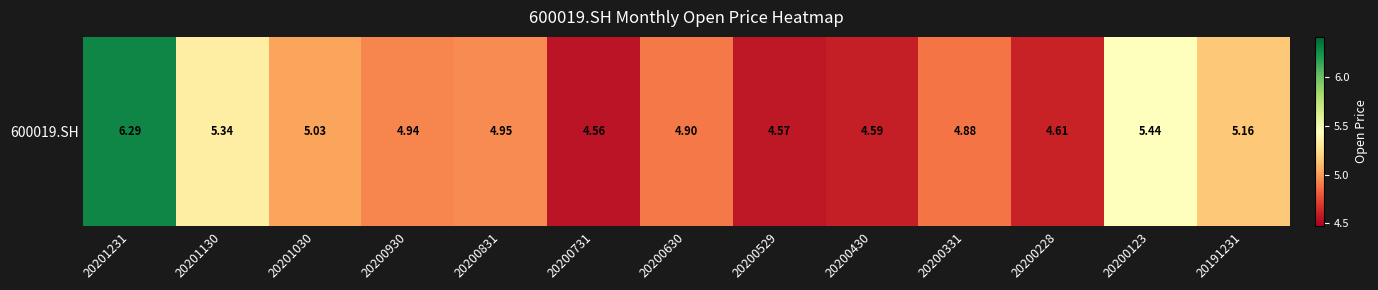

Approximately how many times larger is the value at 20200228 compared to 20201030?

0.9